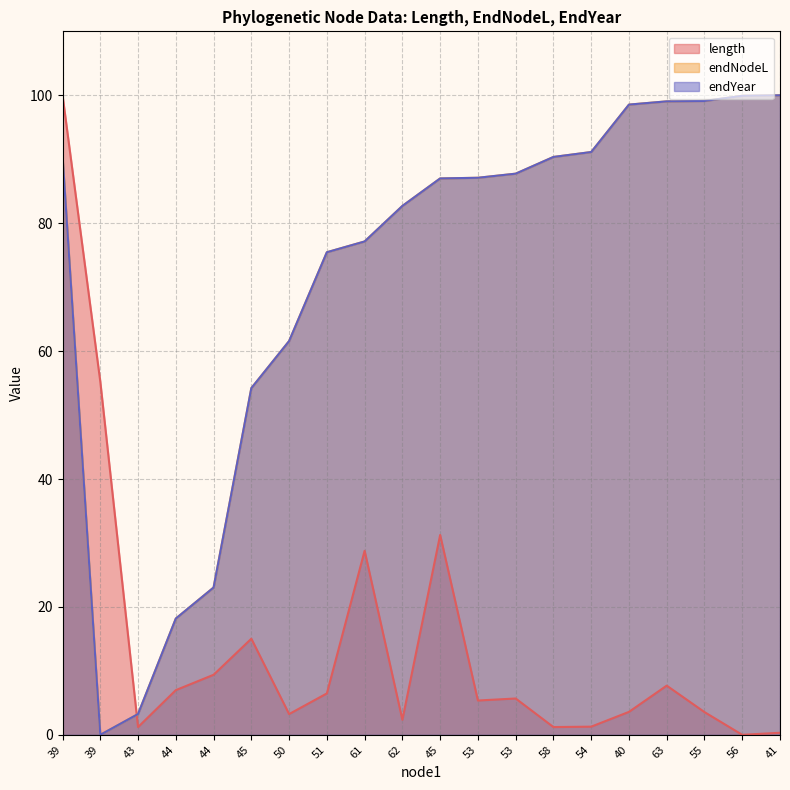

What is the sum of the endYear values at 62 and 54?

173.8